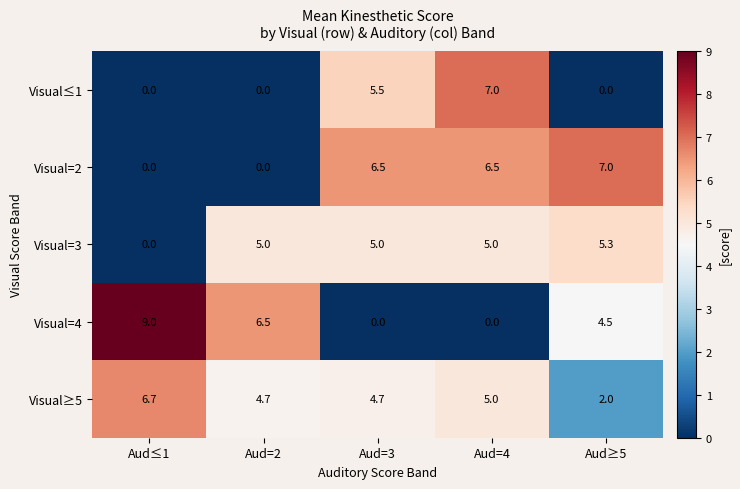

True or false: Visual=2 has a value of -4.8 at Aud=2.

False